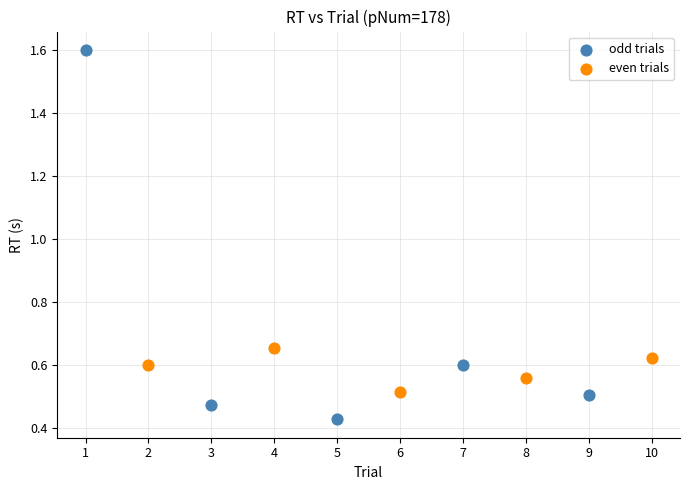

What are all the series names shown in the legend?

odd trials, even trials